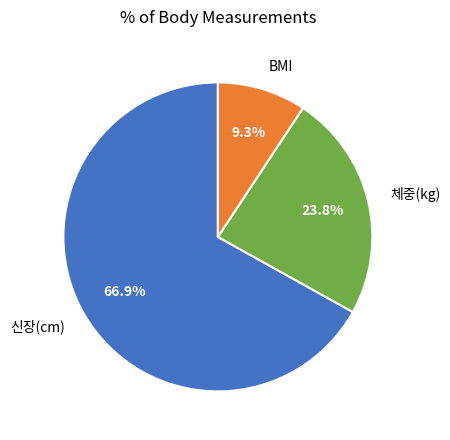

What is the ratio of the value at BMI to the value at 체중(kg)?

0.4